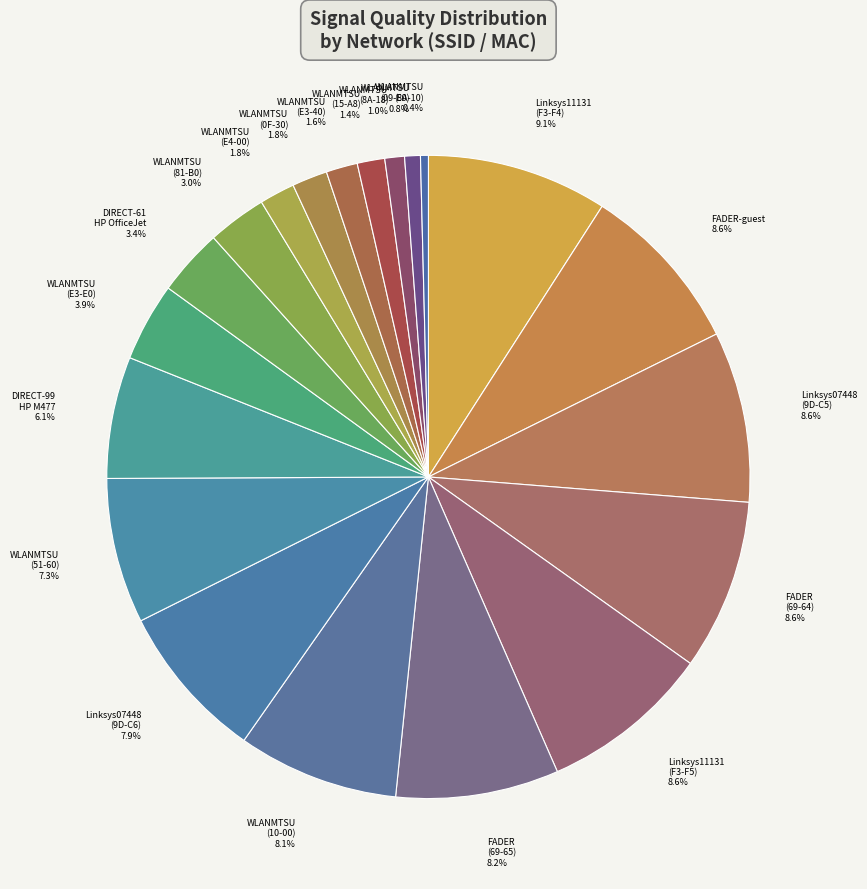

How many slices are in this pie chart?

20